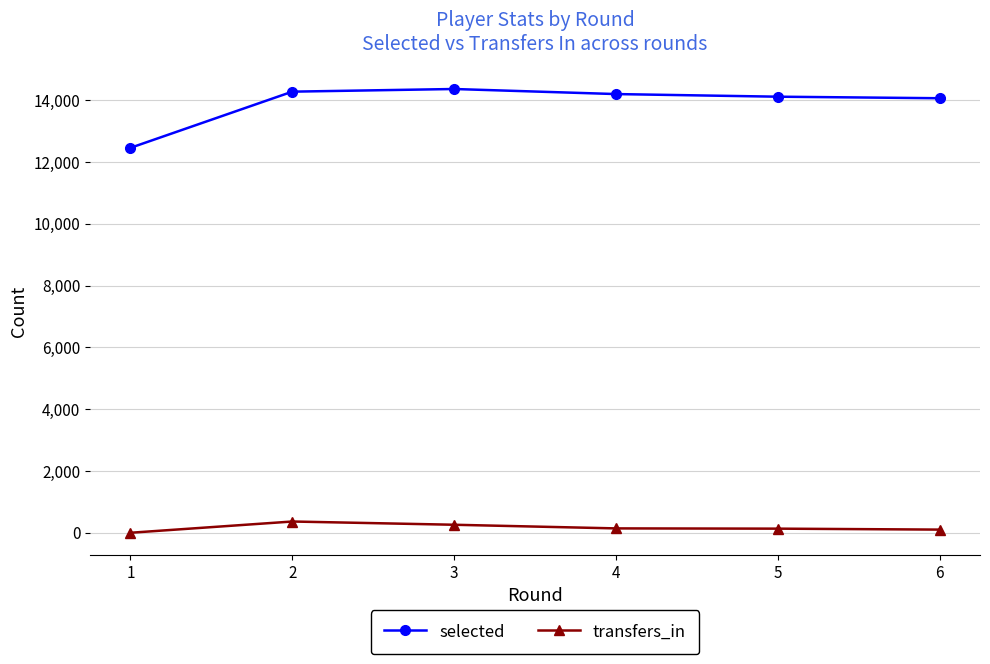

List the series in order of their peak value, highest first.

selected, transfers_in